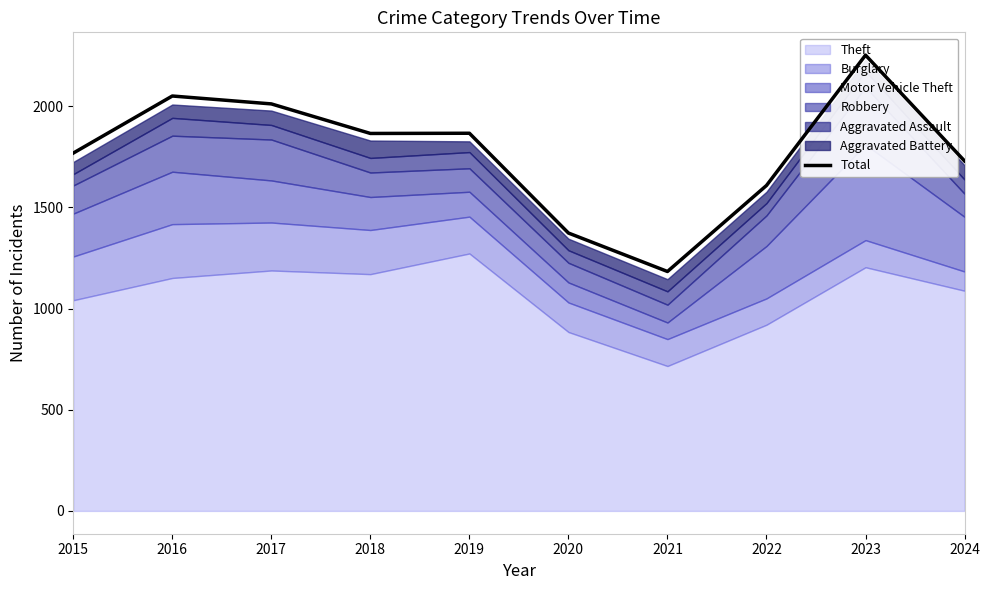

At which category does the data reach its first local valley?

2018